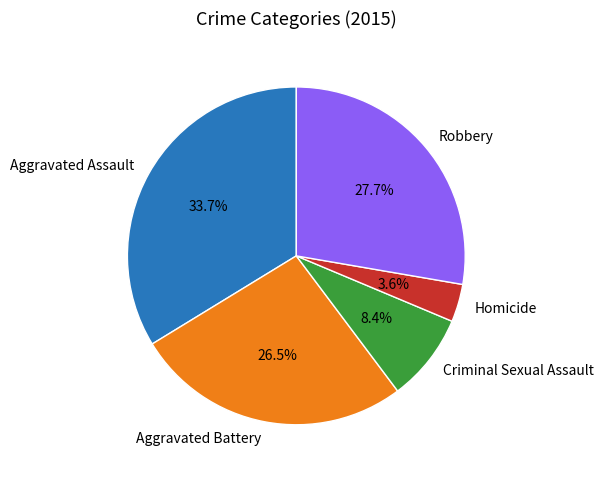

To the nearest percent, what percentage of the pie is Criminal Sexual Assault?

8%